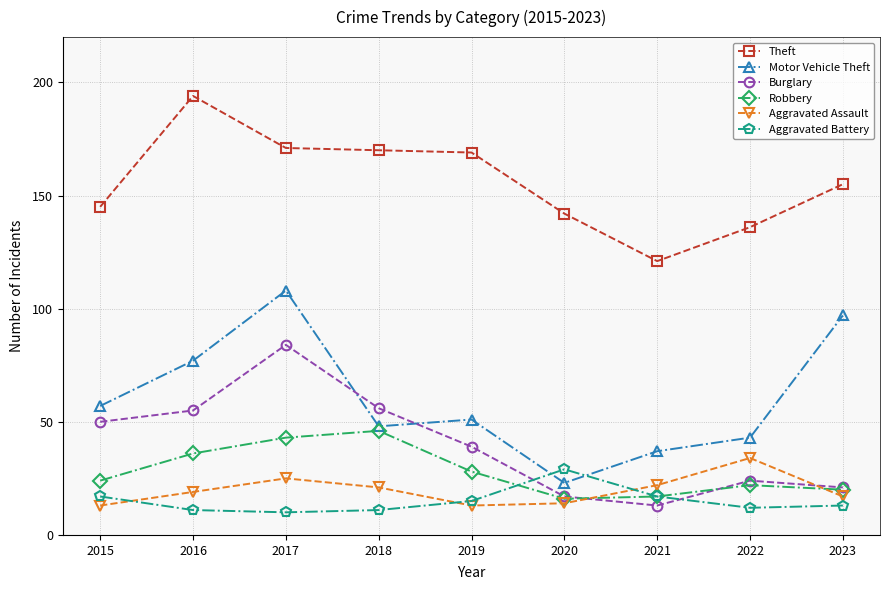

The Aggravated Battery series shows 7 at 2021. True or false?

False